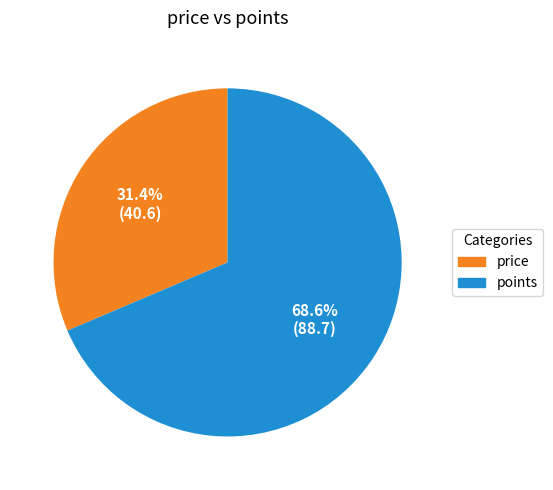

To the nearest percent, what percentage of the pie is points?

69%